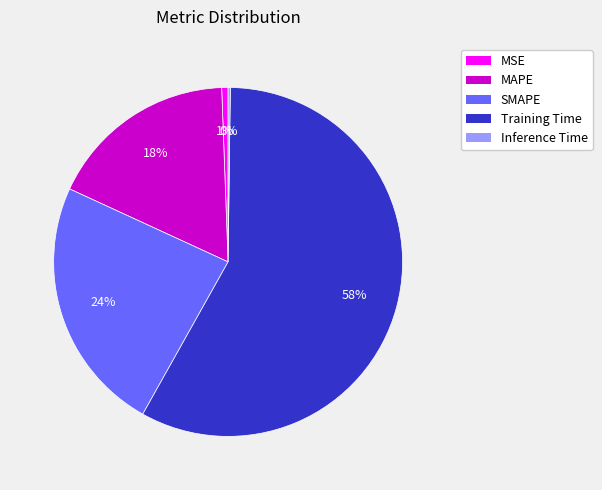

True or false: MAPE accounts for 11% of the total.

False